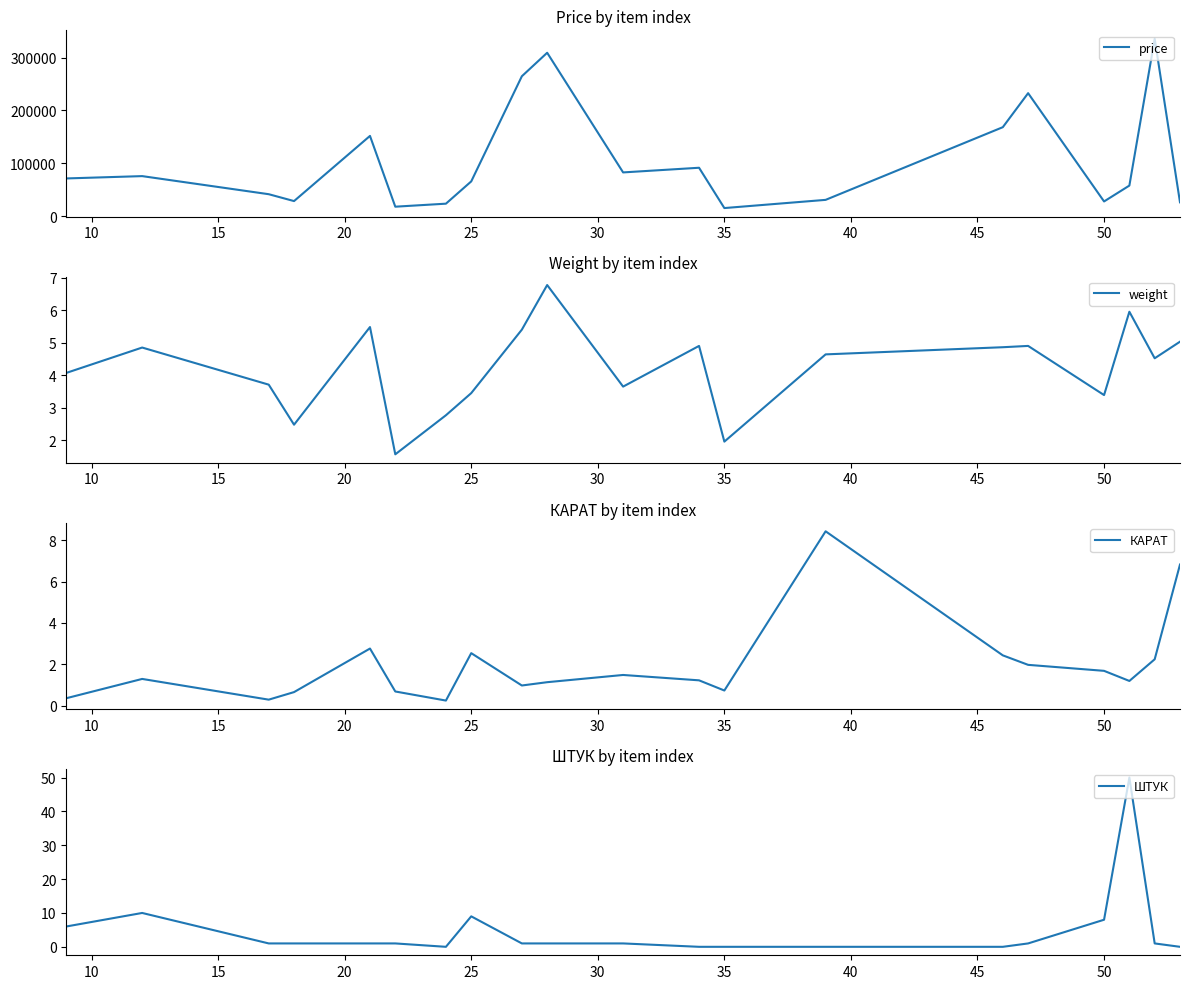

How many values in the ШТУК series are below 1?

6